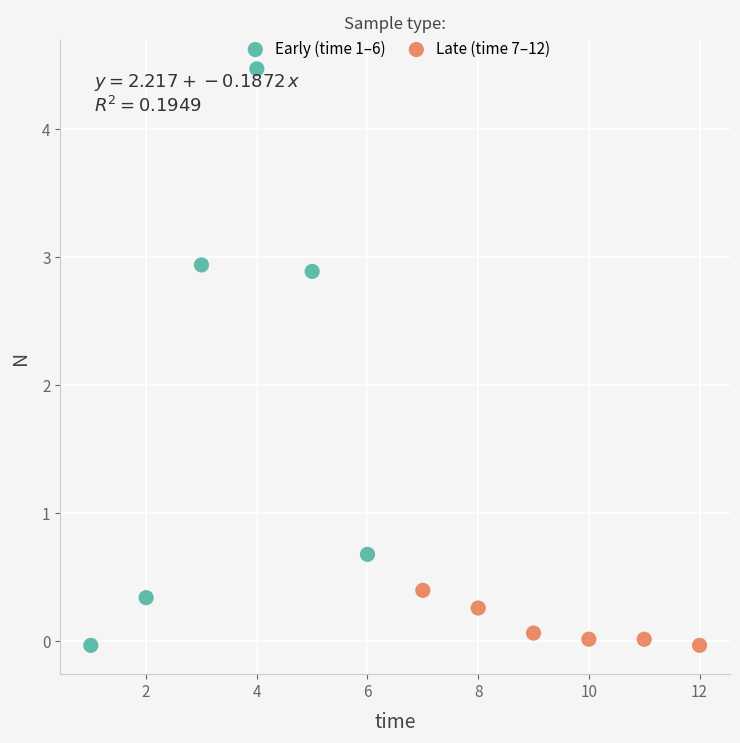

Which series reaches the maximum Y coordinate?

Early (time 1–6)